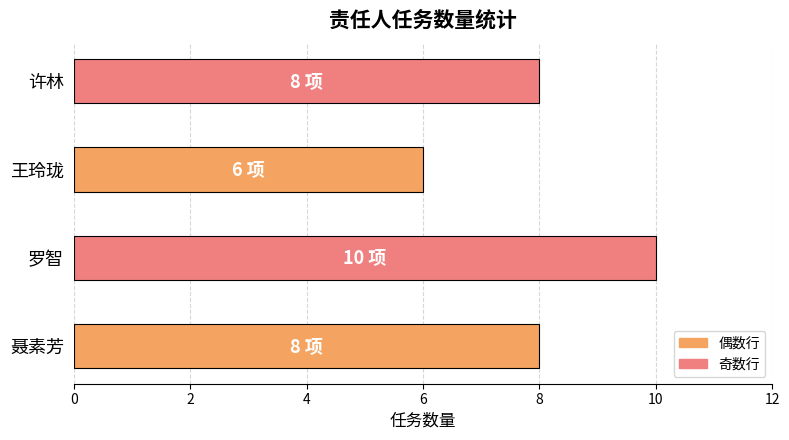

What is the ratio of the value at 许林 to the value at 聂素芳?

1.0